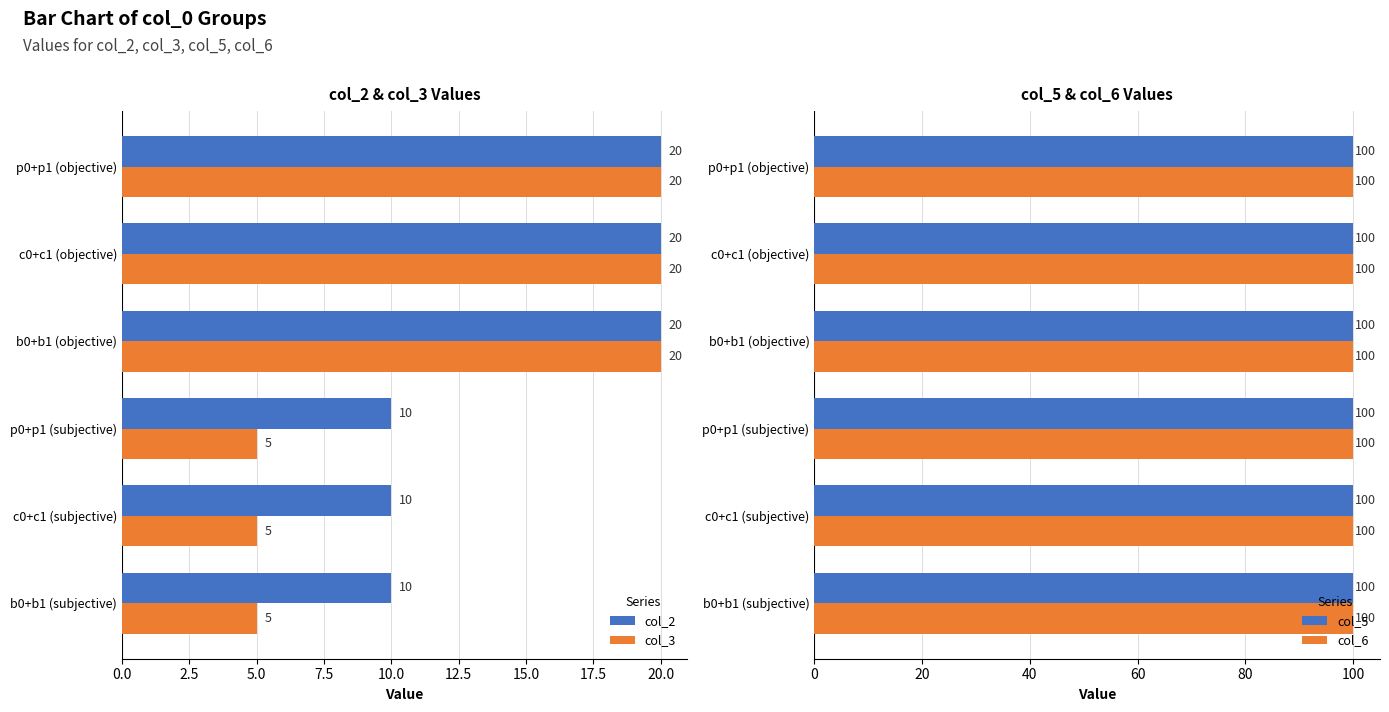

What are all the series names shown in the legend?

col_2, col_3, col_5, col_6